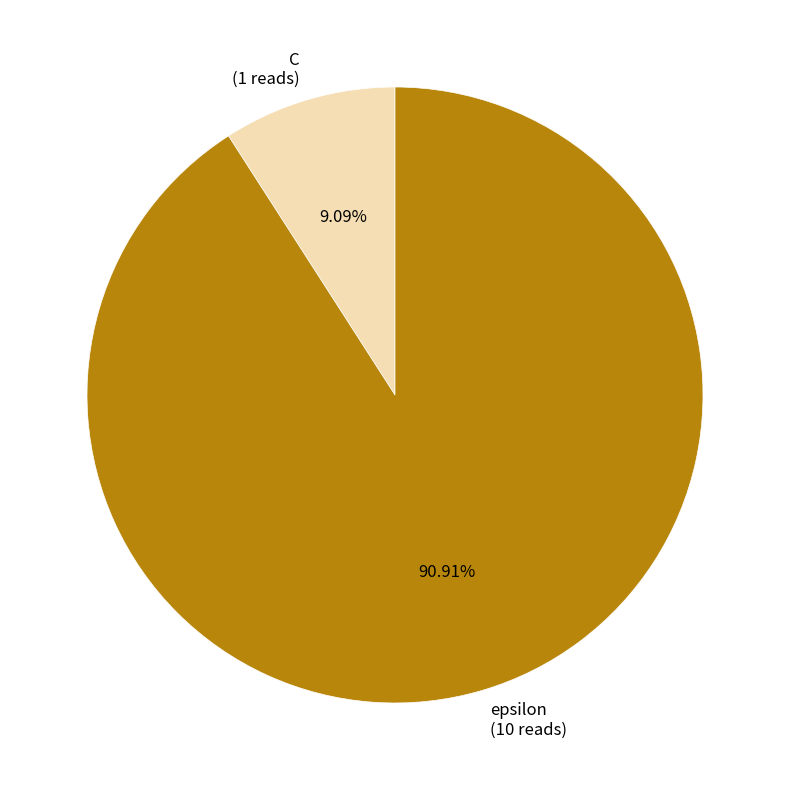

To the nearest percent, what is the difference between the largest and smallest slice percentages?

82%